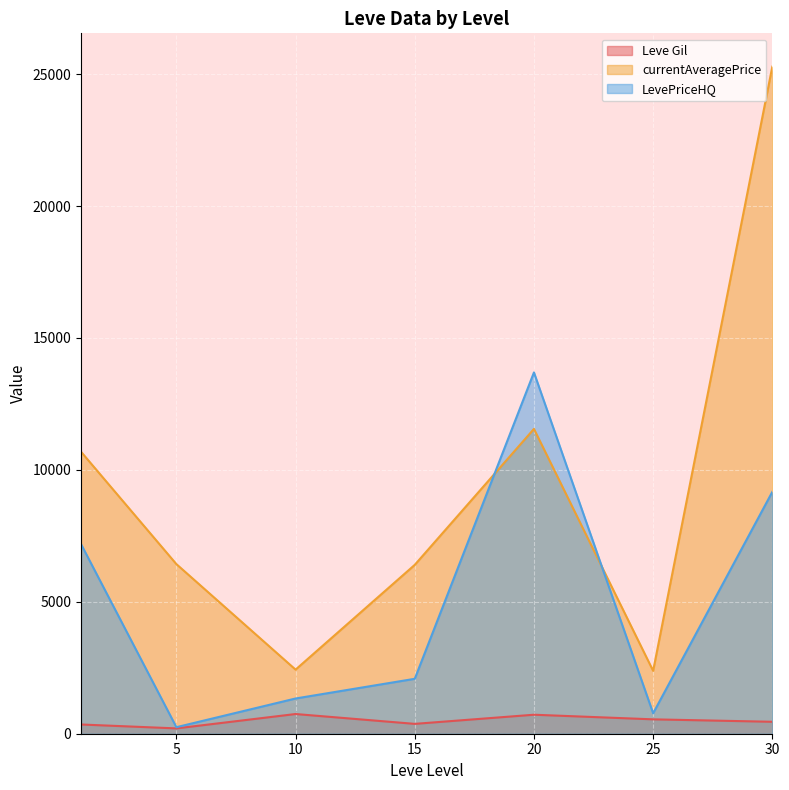

Is the value of Leve Gil at 10 greater than the value of currentAveragePrice at 1?

No